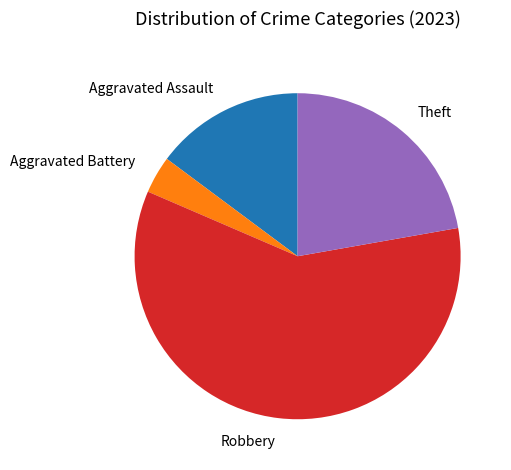

Approximately how many times larger is the value at Robbery compared to Aggravated Battery?

16.0